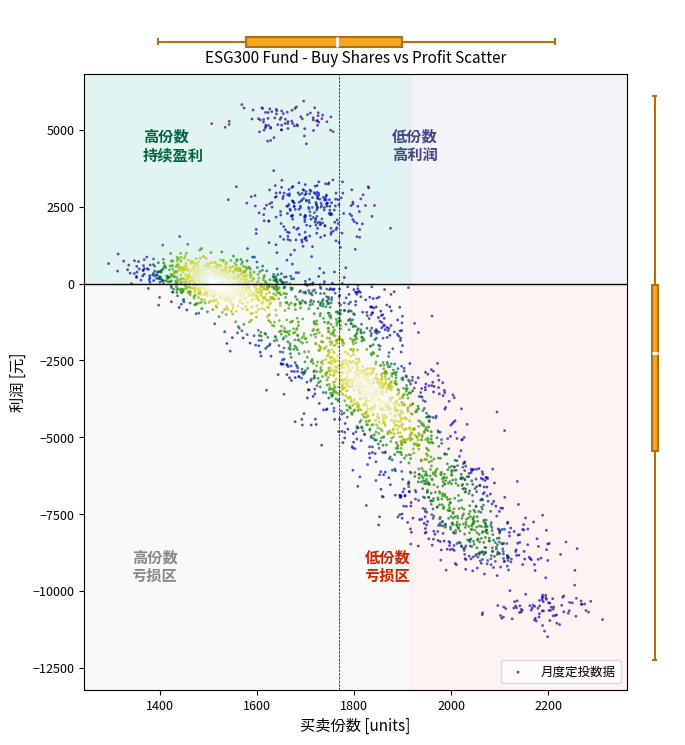

What is the range of X values (max minus min)?

1017.8